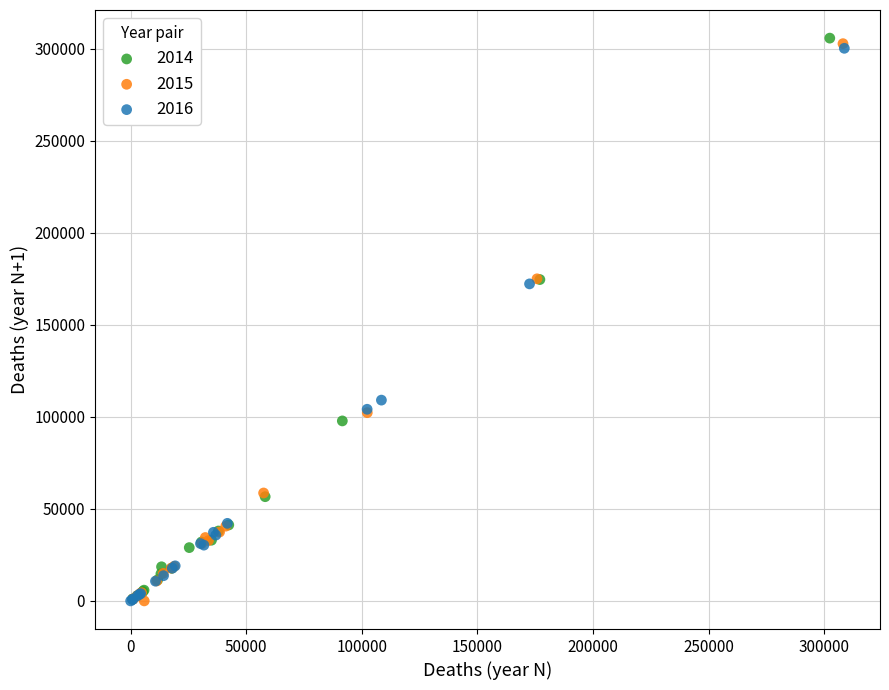

What are all the series names shown in the legend?

2014, 2015, 2016